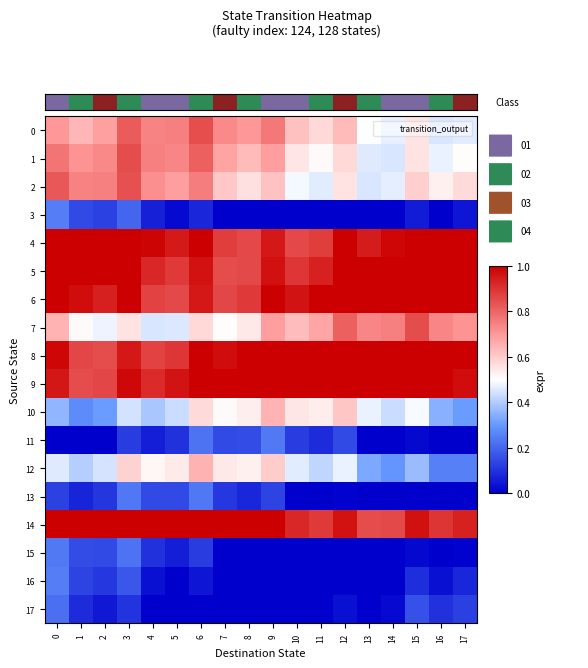

Reading left to right, what are all the values shown in this chart?

0: 0=0.7	1=0.6	2=0.7	3=0.8	4=0.7	5=0.7	6=0.8	7=0.7	8=0.7	9=0.8	10=0.6	11=0.6	12=0.6	13=0.5	14=0.5	15=0.6	16=0.5	17=0.5
1: 0=0.8	1=0.7	2=0.7	3=0.8	4=0.7	5=0.7	6=0.8	7=0.7	8=0.6	9=0.7	10=0.5	11=0.5	12=0.6	13=0.5	14=0.5	15=0.6	16=0.5	17=0.5
2: 0=0.8	1=0.7	2=0.7	3=0.8	4=0.7	5=0.7	6=0.8	7=0.6	8=0.6	9=0.6	10=0.5	11=0.5	12=0.6	13=0.5	14=0.5	15=0.6	16=0.5	17=0.6
3: 0=0.2	1=0.1	2=0.1	3=0.2	4=0.1	5=0.0	6=0.1	7=0.0	8=0.0	9=0.0	10=0.0	11=0.0	12=0.0	13=0.0	14=0.0	15=0.1	16=0.0	17=0.0
4: 0=1.0	1=1.0	2=1.0	3=1.0	4=1.0	5=0.9	6=1.0	7=0.9	8=0.9	9=1.0	10=0.9	11=0.9	12=1.0	13=0.9	14=1.0	15=1.0	16=1.0	17=1.0
5: 0=1.0	1=1.0	2=1.0	3=1.0	4=0.9	5=0.9	6=1.0	7=0.9	8=0.9	9=1.0	10=0.9	11=0.9	12=1.0	13=1.0	14=1.0	15=1.0	16=1.0	17=1.0
6: 0=1.0	1=1.0	2=0.9	3=1.0	4=0.9	5=0.9	6=1.0	7=0.9	8=0.9	9=1.0	10=1.0	11=1.0	12=1.0	13=1.0	14=1.0	15=1.0	16=1.0	17=1.0
7: 0=0.6	1=0.5	2=0.5	3=0.6	4=0.5	5=0.5	6=0.6	7=0.5	8=0.5	9=0.7	10=0.6	11=0.7	12=0.8	13=0.7	14=0.7	15=0.8	16=0.7	17=0.7
8: 0=1.0	1=0.9	2=0.9	3=1.0	4=0.9	5=0.9	6=1.0	7=1.0	8=1.0	9=1.0	10=1.0	11=1.0	12=1.0	13=1.0	14=1.0	15=1.0	16=1.0	17=1.0
9: 0=1.0	1=0.9	2=0.9	3=1.0	4=0.9	5=1.0	6=1.0	7=1.0	8=1.0	9=1.0	10=1.0	11=1.0	12=1.0	13=1.0	14=1.0	15=1.0	16=1.0	17=1.0
10: 0=0.4	1=0.3	2=0.3	3=0.4	4=0.4	5=0.4	6=0.6	7=0.5	8=0.5	9=0.6	10=0.5	11=0.5	12=0.6	13=0.5	14=0.4	15=0.5	16=0.3	17=0.3
11: 0=0.0	1=0.0	2=0.0	3=0.1	4=0.1	5=0.1	6=0.2	7=0.1	8=0.1	9=0.2	10=0.1	11=0.1	12=0.1	13=0.0	14=0.0	15=0.0	16=0.0	17=0.0
12: 0=0.5	1=0.4	2=0.4	3=0.6	4=0.5	5=0.5	6=0.6	7=0.5	8=0.5	9=0.6	10=0.5	11=0.4	12=0.5	13=0.3	14=0.3	15=0.4	16=0.3	17=0.3
13: 0=0.1	1=0.1	2=0.1	3=0.2	4=0.1	5=0.1	6=0.2	7=0.1	8=0.1	9=0.1	10=0.0	11=0.0	12=0.0	13=0.0	14=0.0	15=0.0	16=0.0	17=0.0
14: 0=1.0	1=1.0	2=1.0	3=1.0	4=1.0	5=1.0	6=1.0	7=1.0	8=1.0	9=1.0	10=0.9	11=0.9	12=1.0	13=0.9	14=0.9	15=1.0	16=0.9	17=0.9
15: 0=0.2	1=0.1	2=0.1	3=0.2	4=0.1	5=0.1	6=0.1	7=0.0	8=0.0	9=0.0	10=0.0	11=0.0	12=0.0	13=0.0	14=0.0	15=0.0	16=0.0	17=0.0
16: 0=0.2	1=0.1	2=0.1	3=0.2	4=0.0	5=0.0	6=0.0	7=0.0	8=0.0	9=0.0	10=0.0	11=0.0	12=0.0	13=0.0	14=0.0	15=0.1	16=0.0	17=0.1
17: 0=0.2	1=0.1	2=0.0	3=0.1	4=0.0	5=0.0	6=0.0	7=0.0	8=0.0	9=0.0	10=0.0	11=0.0	12=0.0	13=0.0	14=0.0	15=0.2	16=0.1	17=0.1